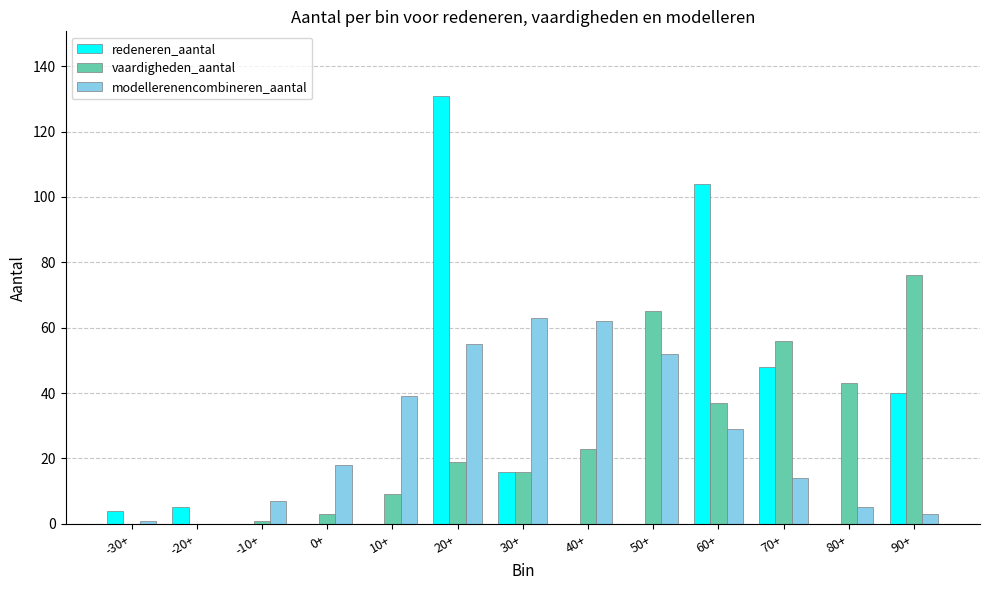

What is the sum of all redeneren_aantal values?

348